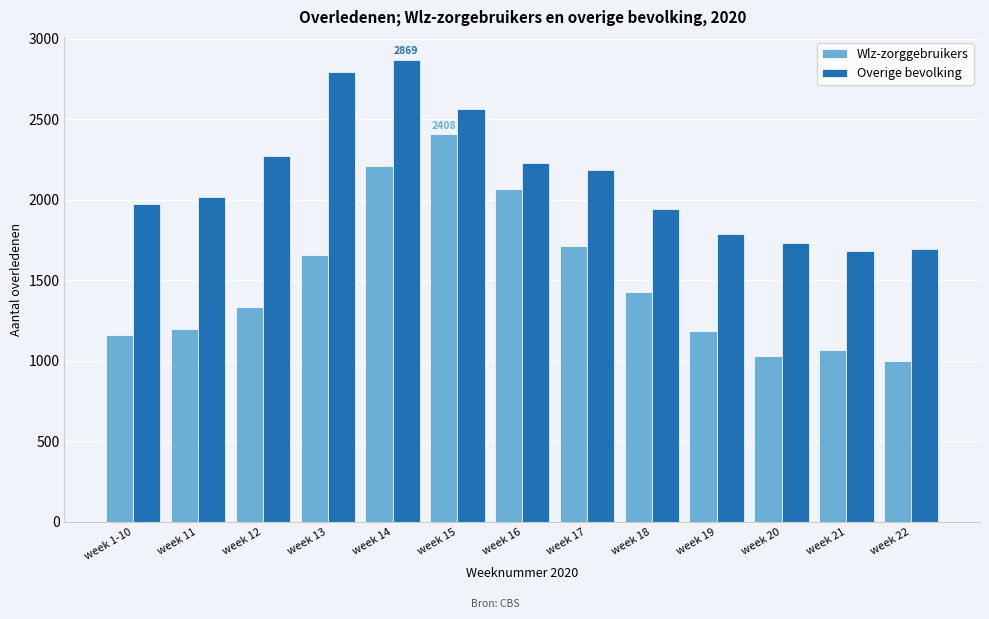

What is the average value of the Wlz-zorggebruikers series?

1497